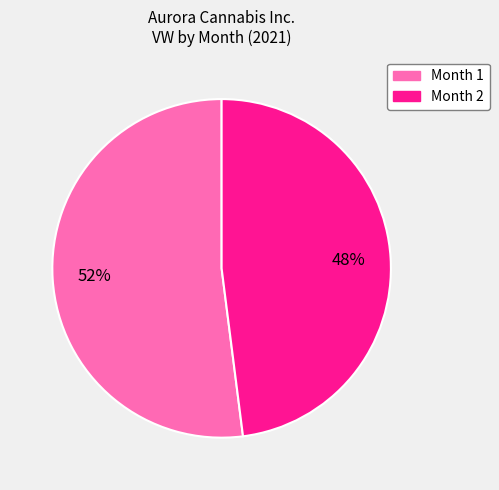

To the nearest percent, what is the average slice percentage?

50%